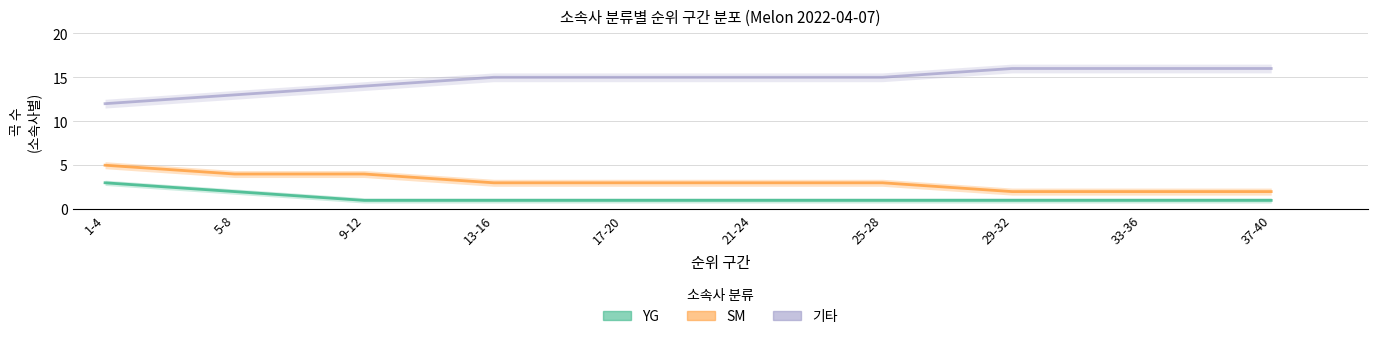

The value of YG at 37-40 is 1. True or false?

True